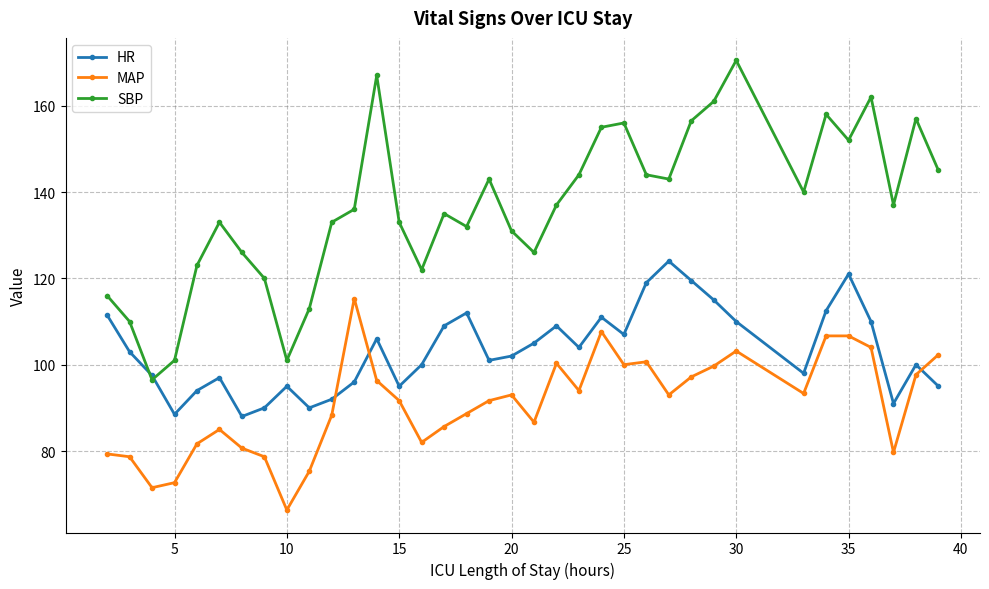

List the series in order of their peak value, highest first.

SBP, HR, MAP